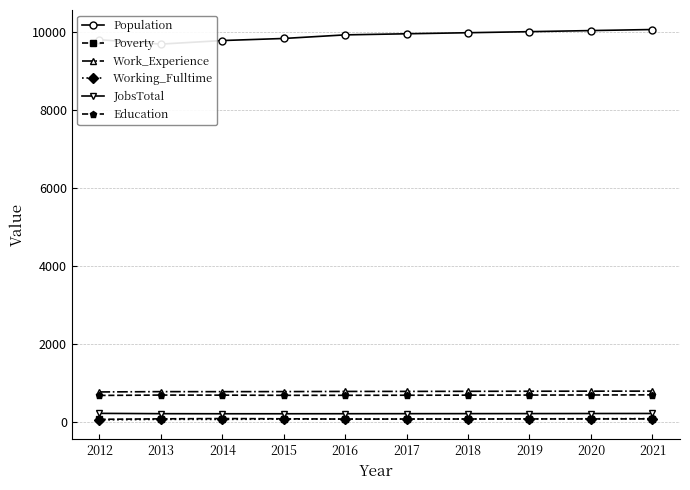

Which label corresponds to the largest value in the chart?

2021